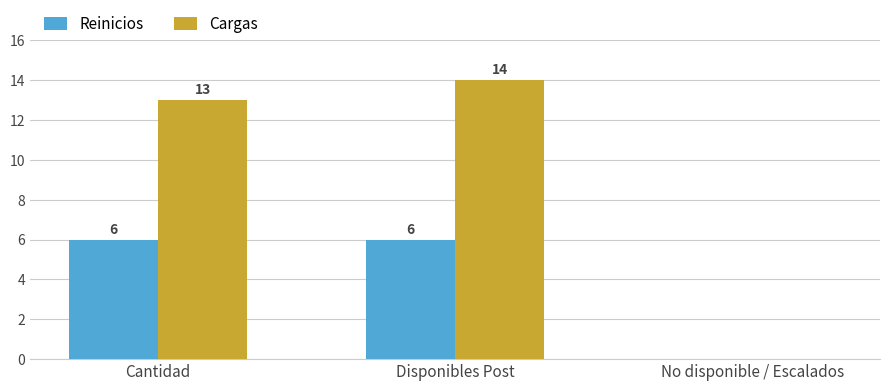

Read the Reinicios value at Cantidad.

6